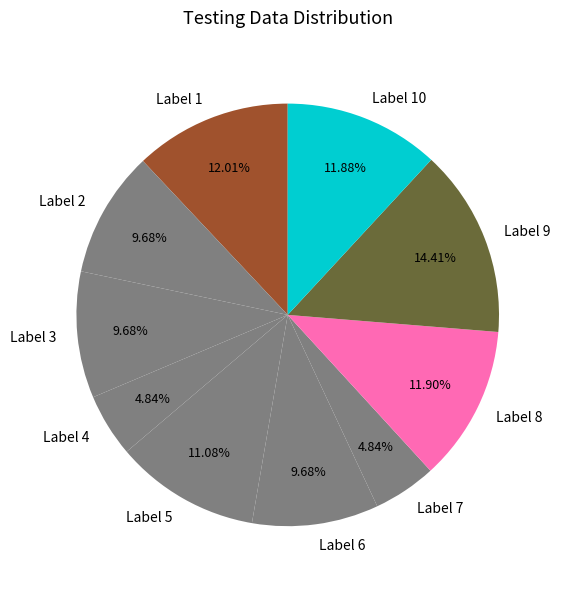

Does Label 5 account for over 50% of the chart?

No